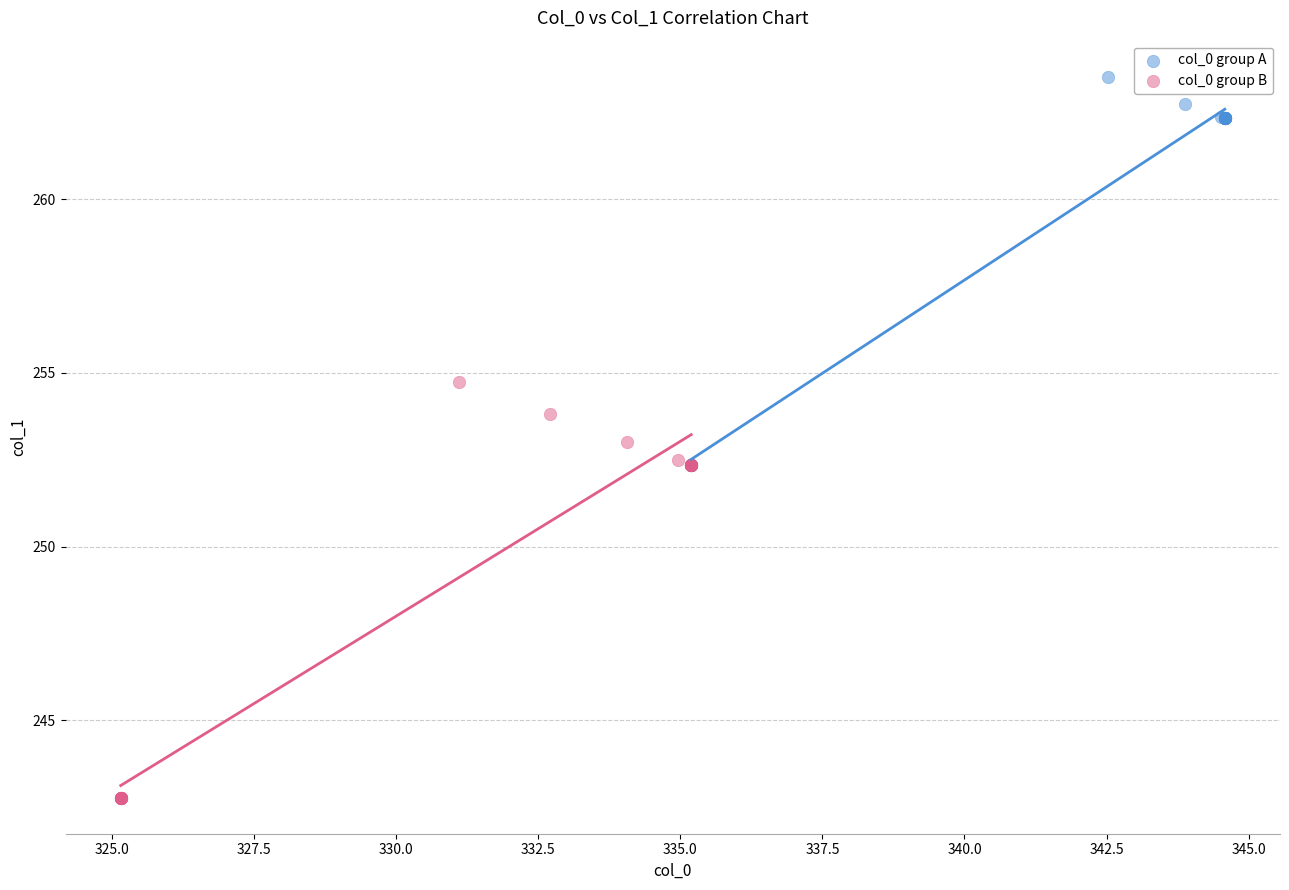

Which series contains the lowest Y value?

col_0 group B